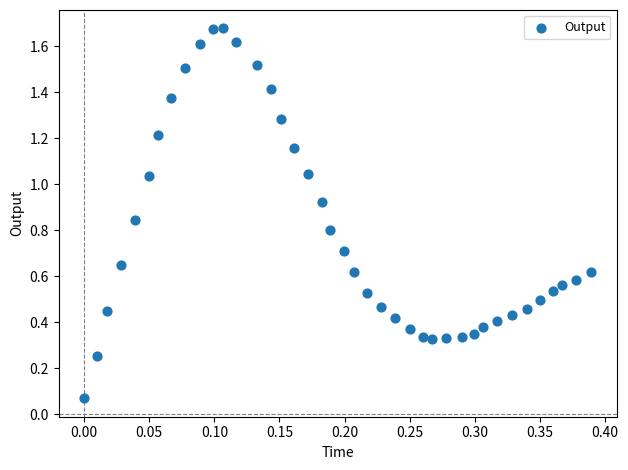

What is the range of Y values (max minus min)?

1.6